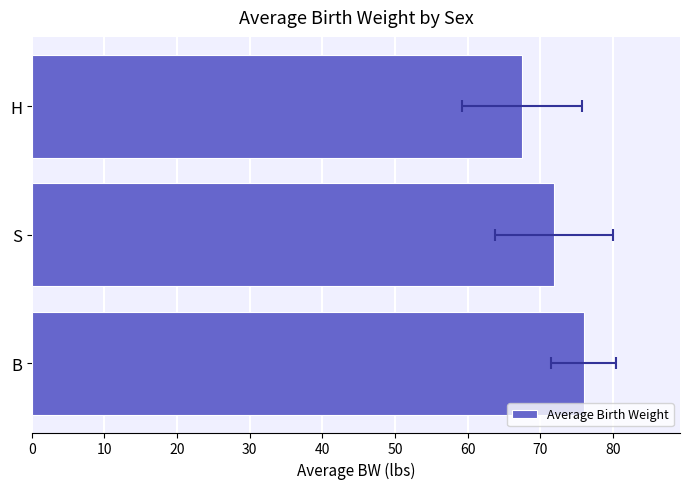

How many distinct data groups are displayed?

1